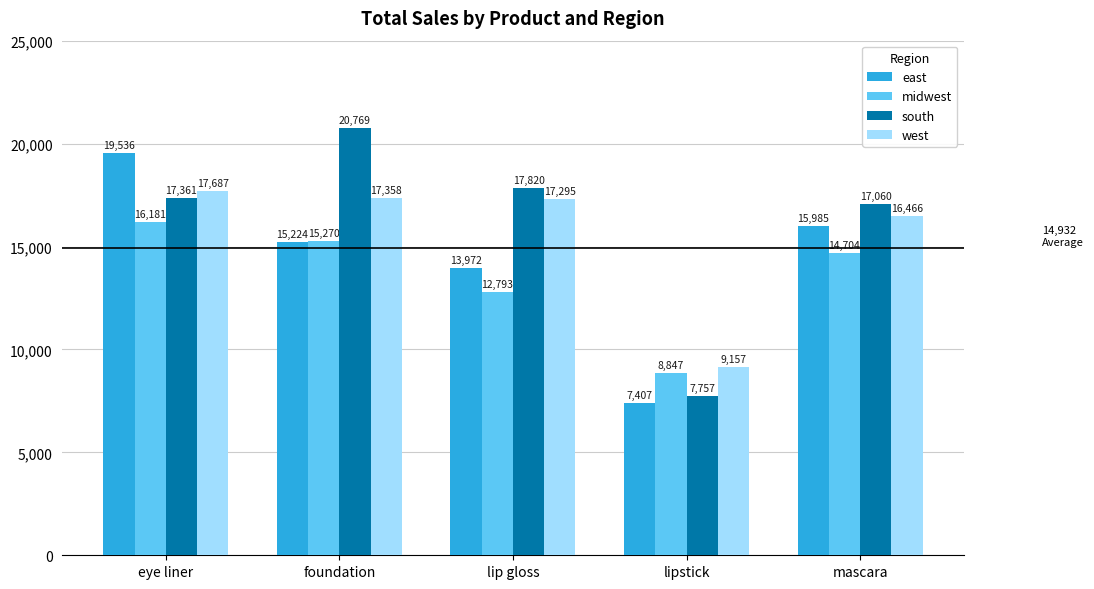

The west series shows 13805 at lipstick. True or false?

False